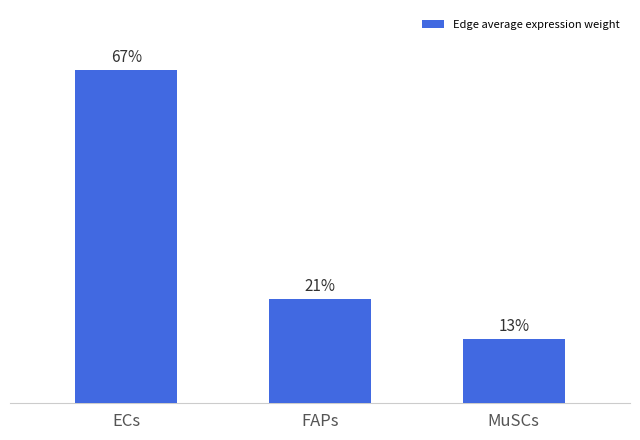

Does the chart contain stacked bars?

No